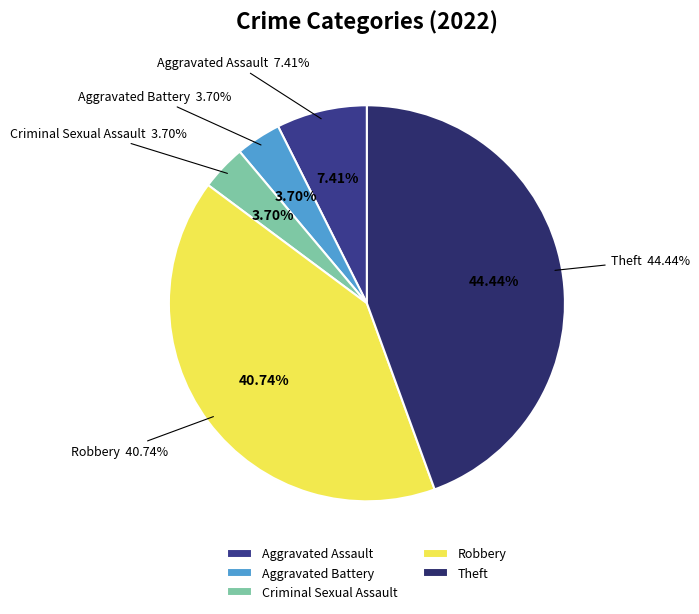

Does any single category account for the majority?

No